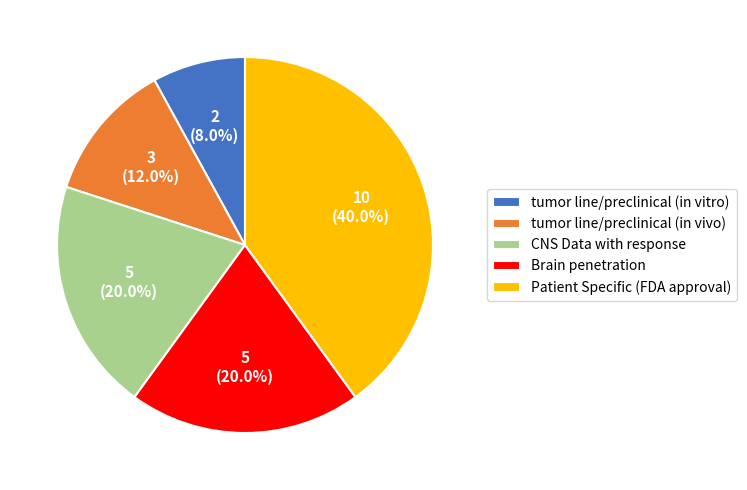

What is the total percentage of CNS Data with response and Patient Specific (FDA approval)?

60.0%